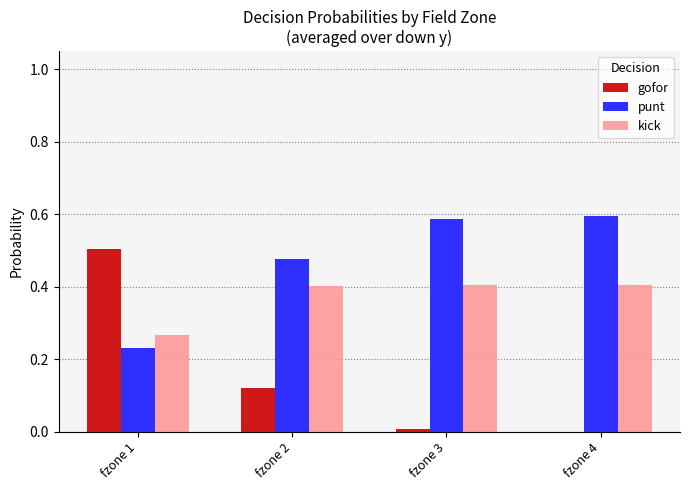

Which category has the highest value in the gofor series?

fzone 1